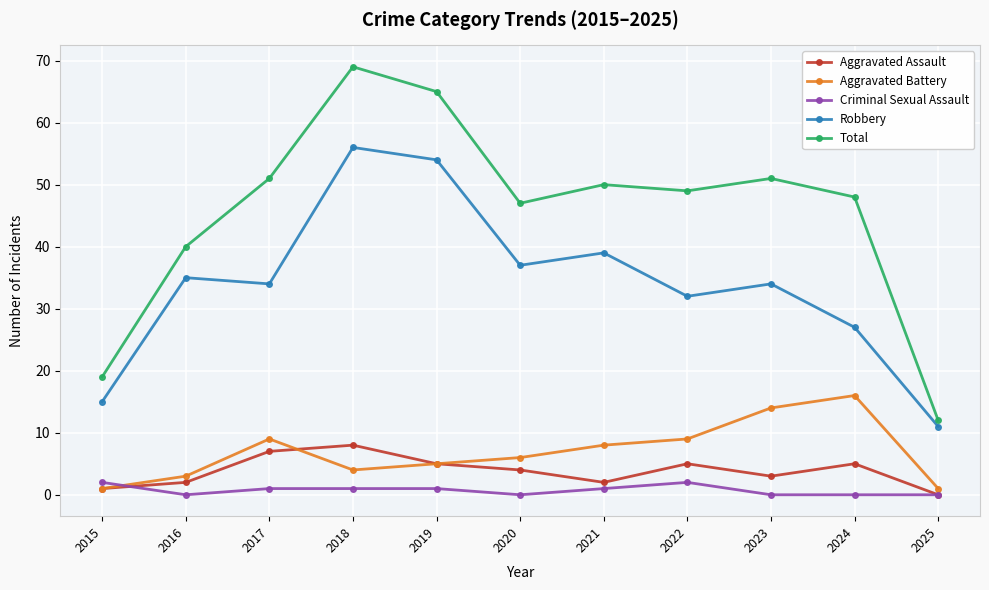

Is it true that Total equals 33 at 2023?

False